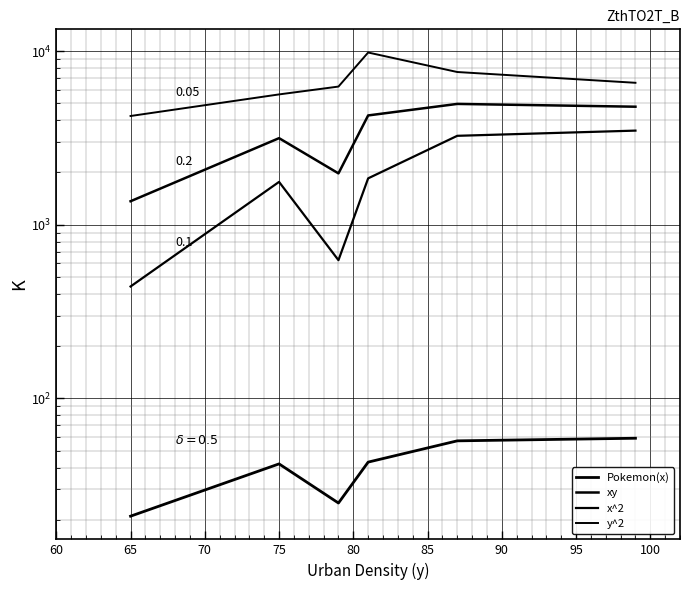

True or false: xy and Pokemon(x) cross at least once.

False